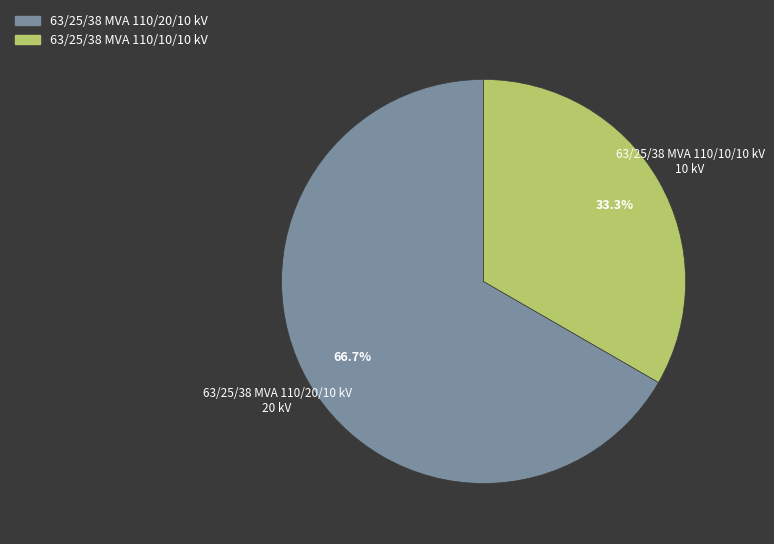

To the nearest percent, what portion does 63/25/38 MVA 110/20/10 kV represent?

67%